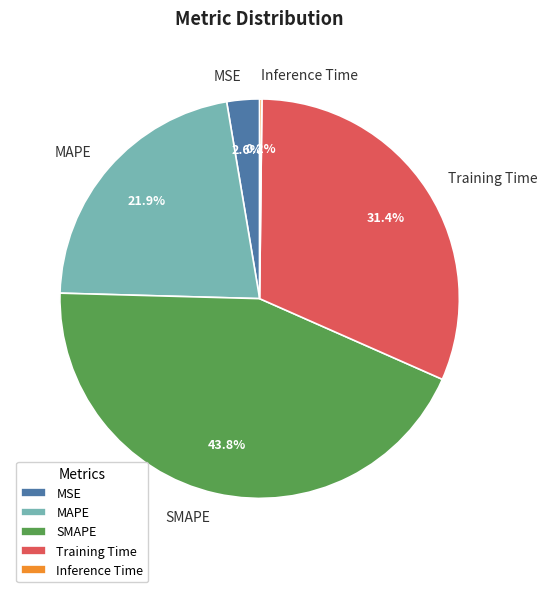

True or false: MSE accounts for 3% of the total.

True